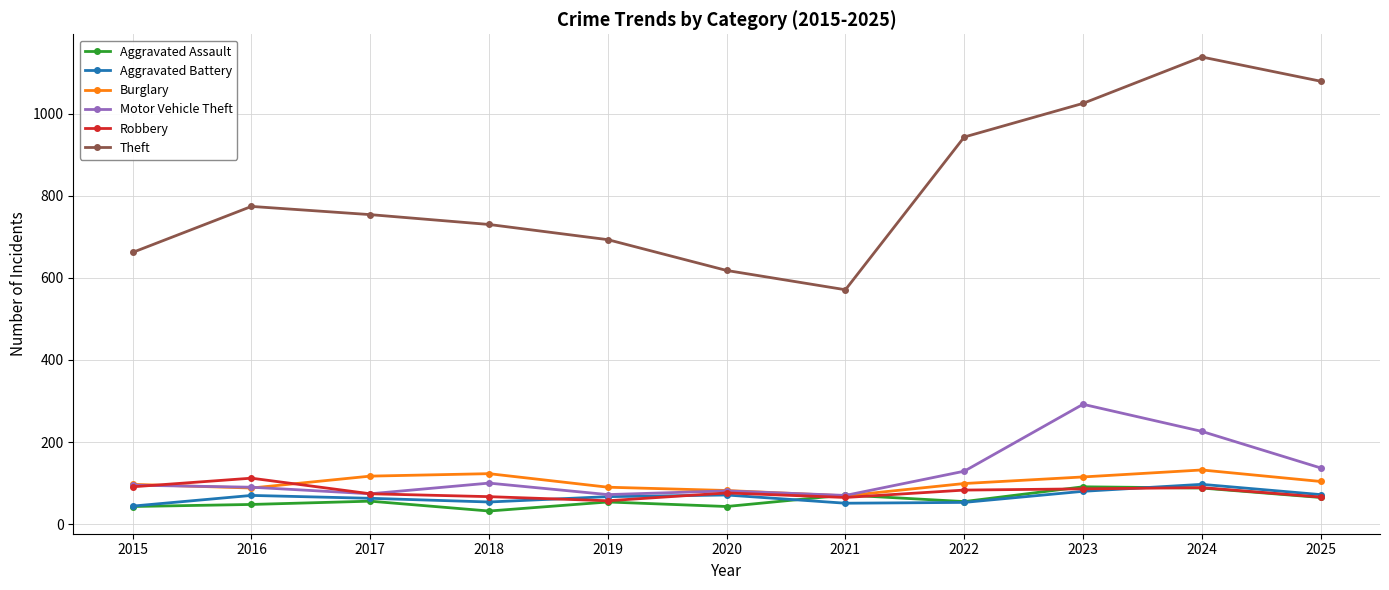

What is the difference between the maximum and minimum values in the Motor Vehicle Theft series?

222